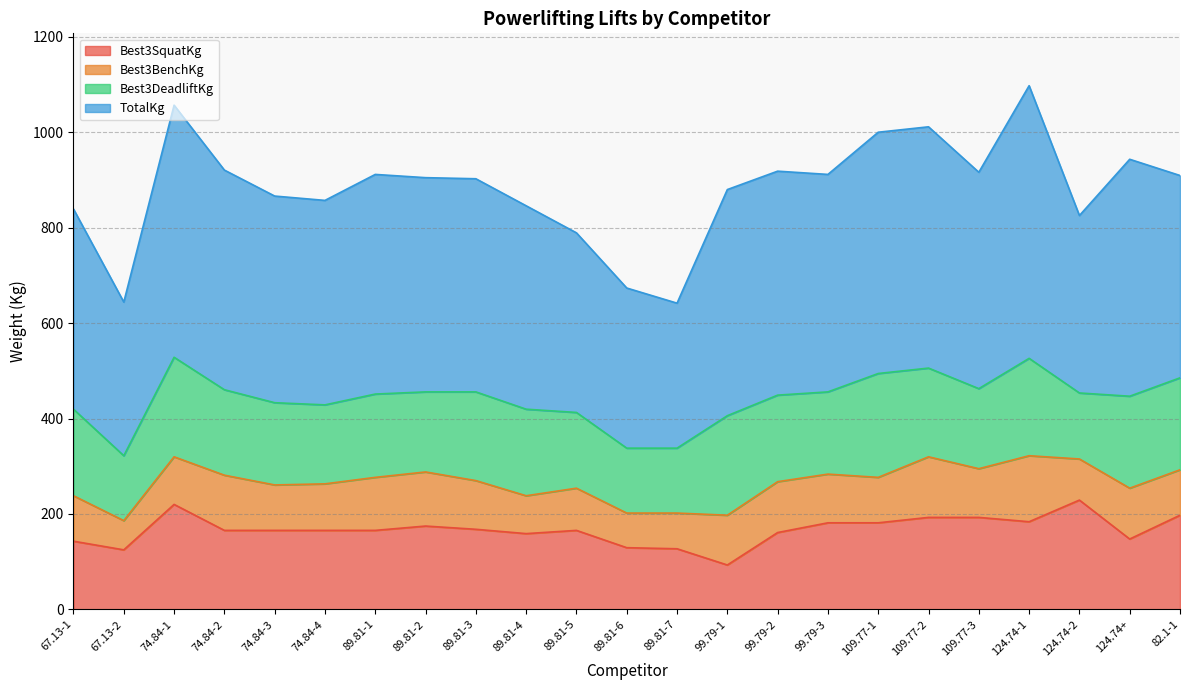

Between which two adjacent categories do Best3BenchKg and Best3SquatKg first intersect?

89.81-7 and 99.79-1